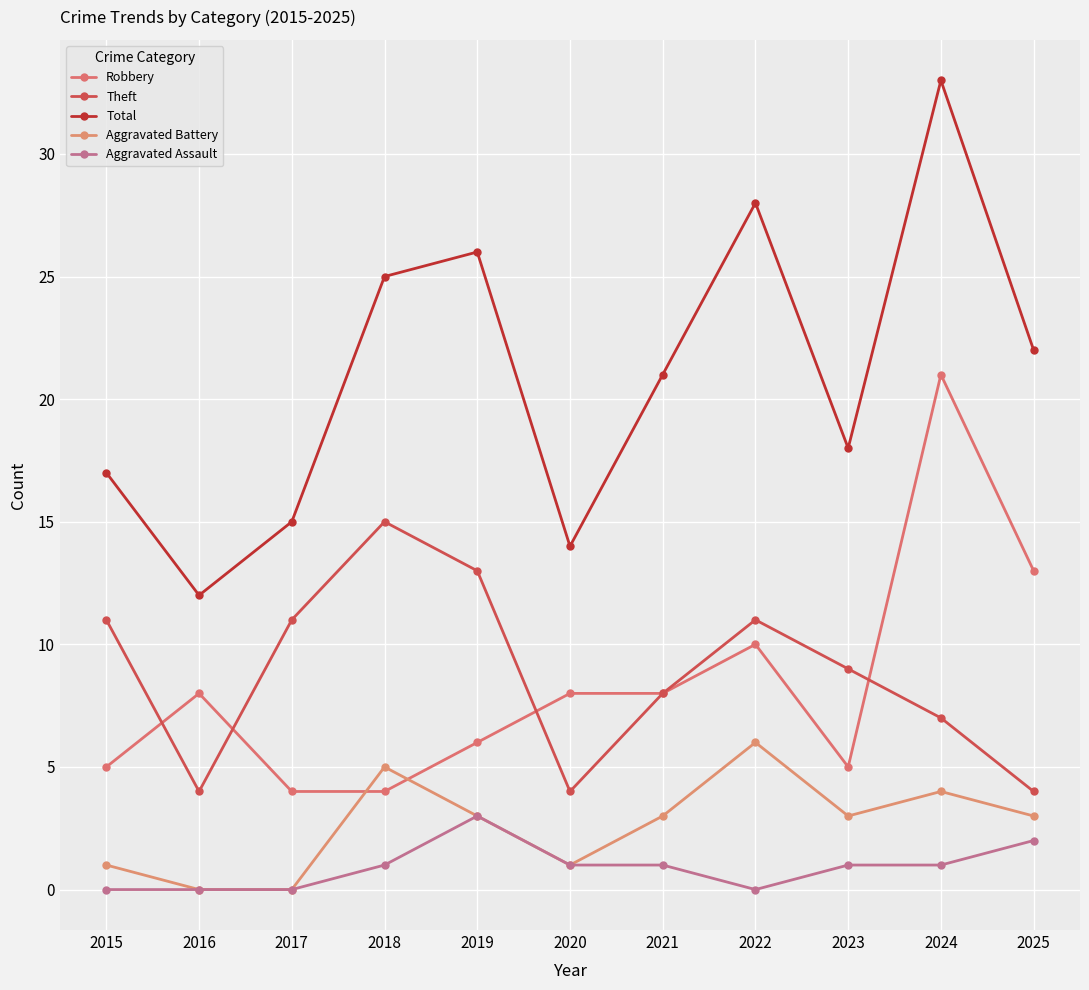

Reading left to right, list all the values displayed in this chart.

Robbery: 2015=5	2016=8	2017=4	2018=4	2019=6	2020=8	2021=8	2022=10	2023=5	2024=21	2025=13
Theft: 2015=11	2016=4	2017=11	2018=15	2019=13	2020=4	2021=8	2022=11	2023=9	2024=7	2025=4
Total: 2015=17	2016=12	2017=15	2018=25	2019=26	2020=14	2021=21	2022=28	2023=18	2024=33	2025=22
Aggravated Battery: 2015=1	2016=0	2017=0	2018=5	2019=3	2020=1	2021=3	2022=6	2023=3	2024=4	2025=3
Aggravated Assault: 2015=0	2016=0	2017=0	2018=1	2019=3	2020=1	2021=1	2022=0	2023=1	2024=1	2025=2